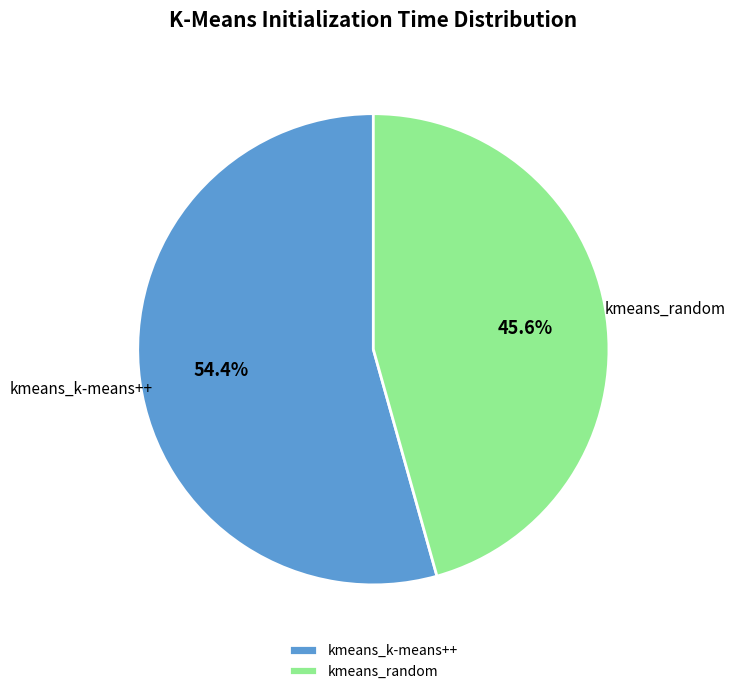

Is there a majority slice in this chart?

Yes